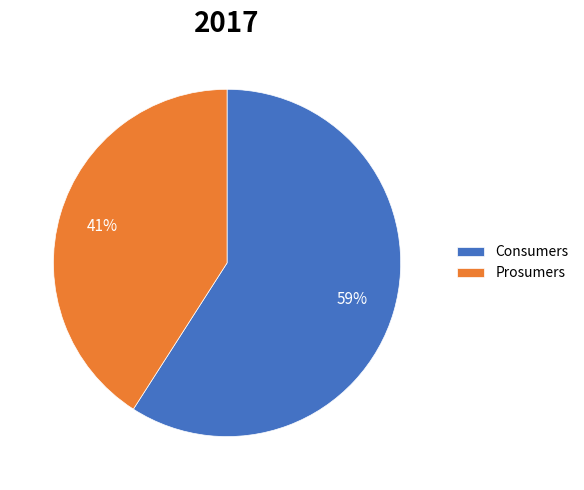

Which slice is the smallest?

Prosumers